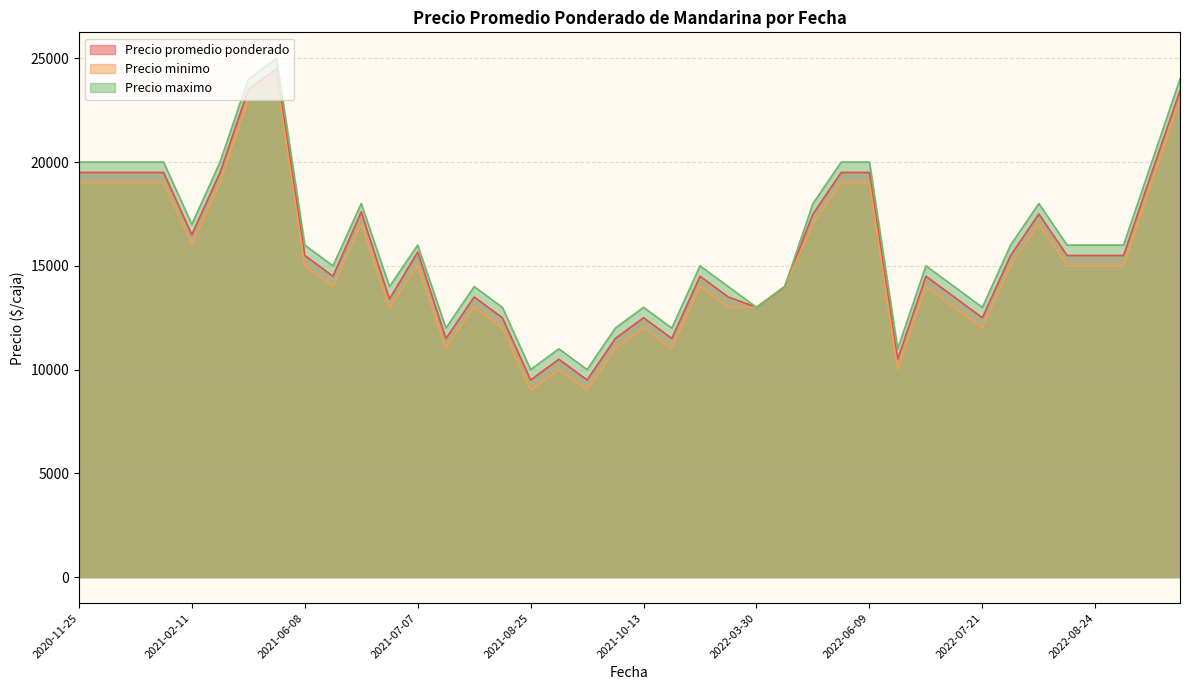

At which label does Precio minimo reach its minimum?

2021-08-27